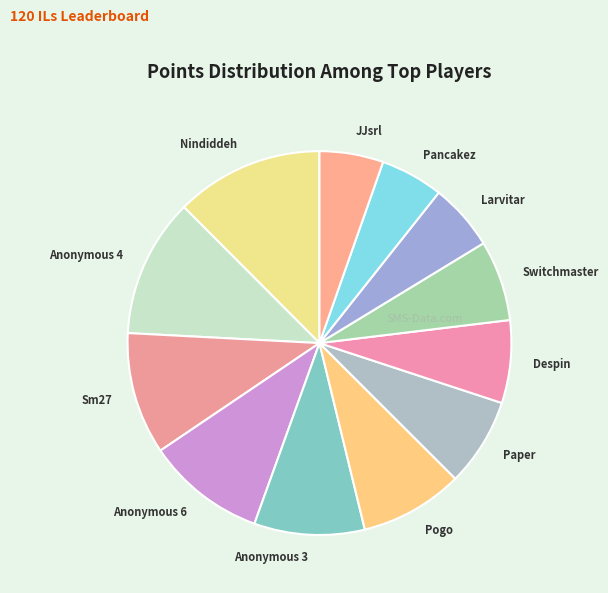

Is it true that Paper is 7% of the pie?

True